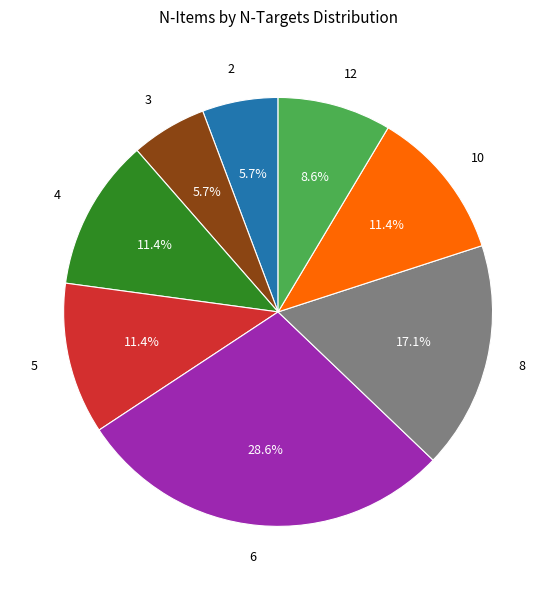

Combined, do 5 and 8 account for over 50%?

No